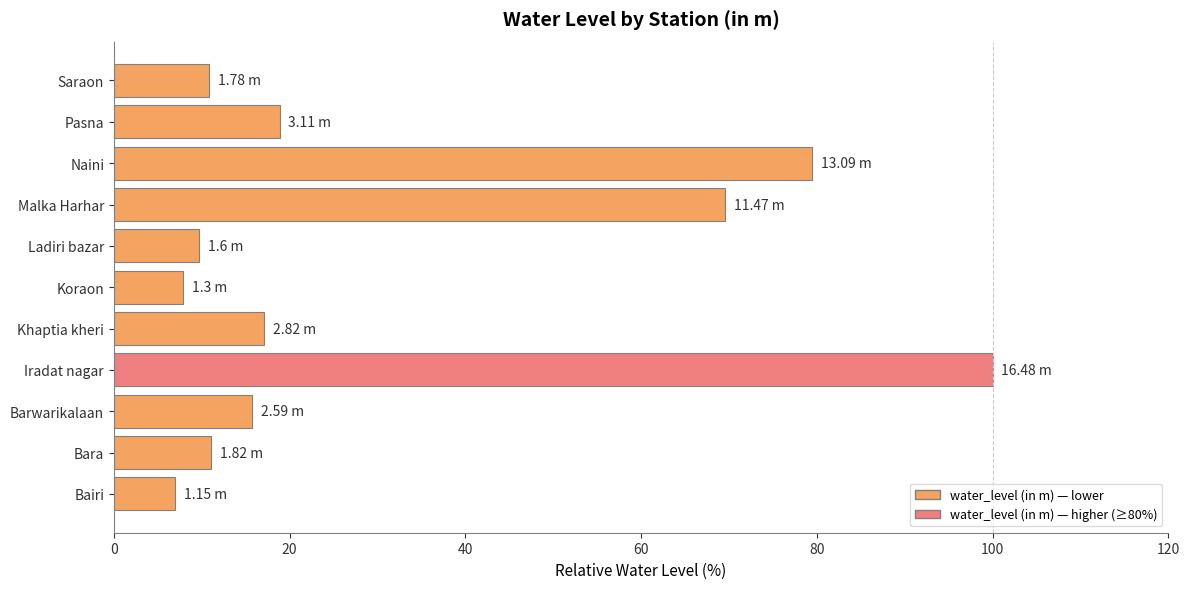

What is the average value?

31.6